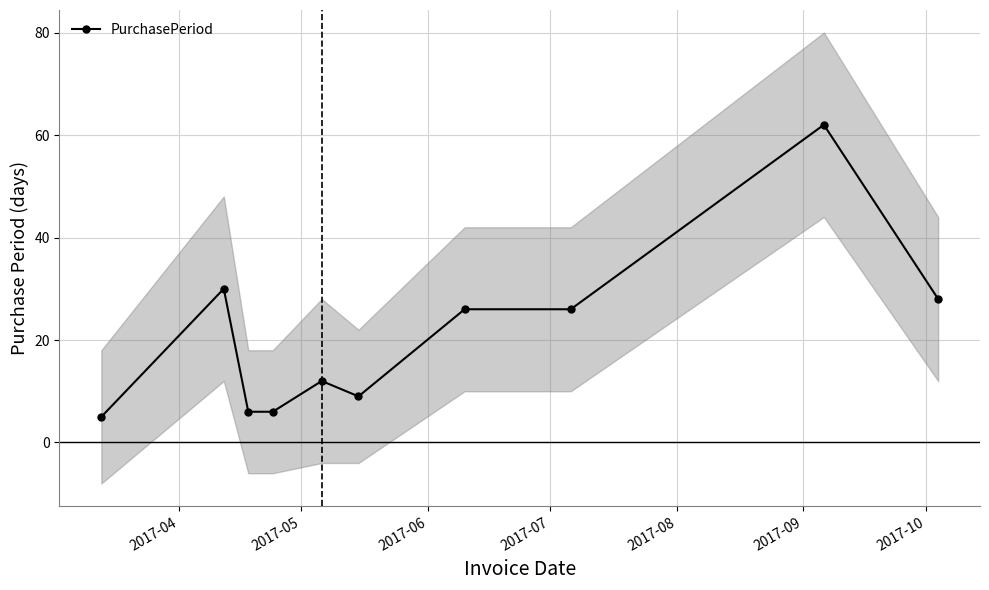

What is the sum of all values?

210